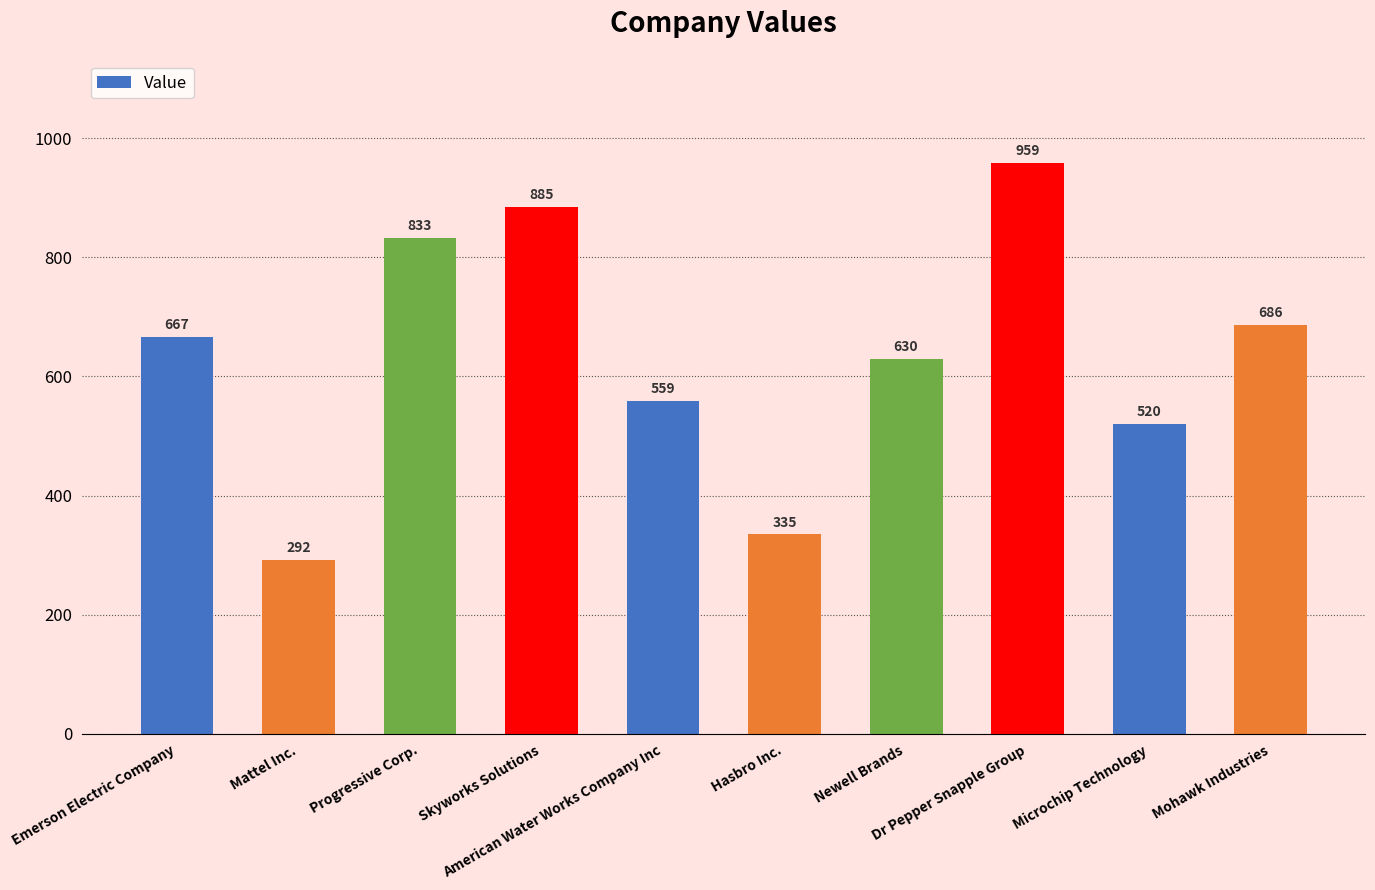

Are the bars grouped side by side (vs. stacked)?

No